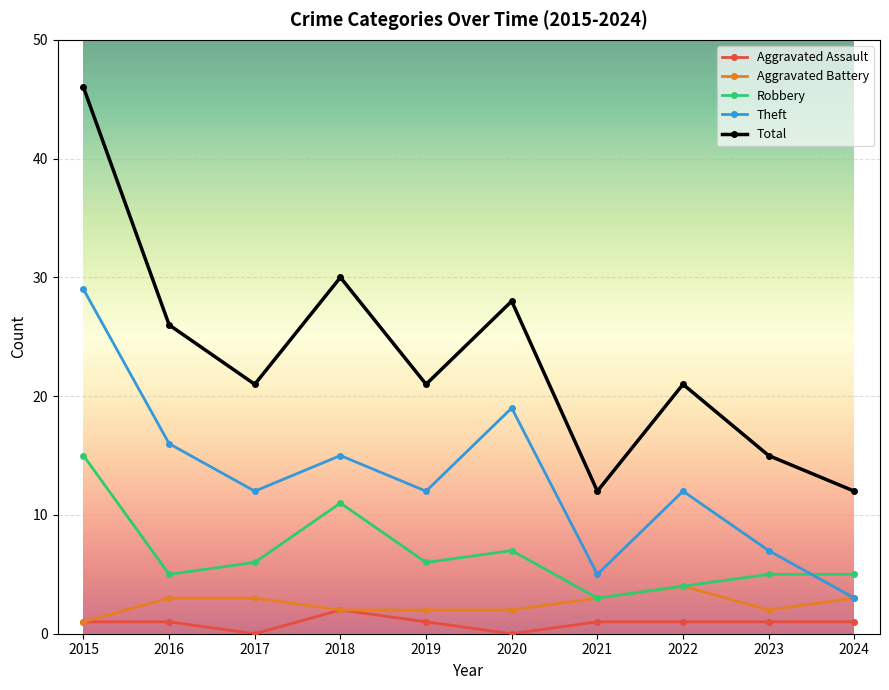

List the series in order of their peak value, lowest first.

Aggravated Assault, Aggravated Battery, Robbery, Theft, Total